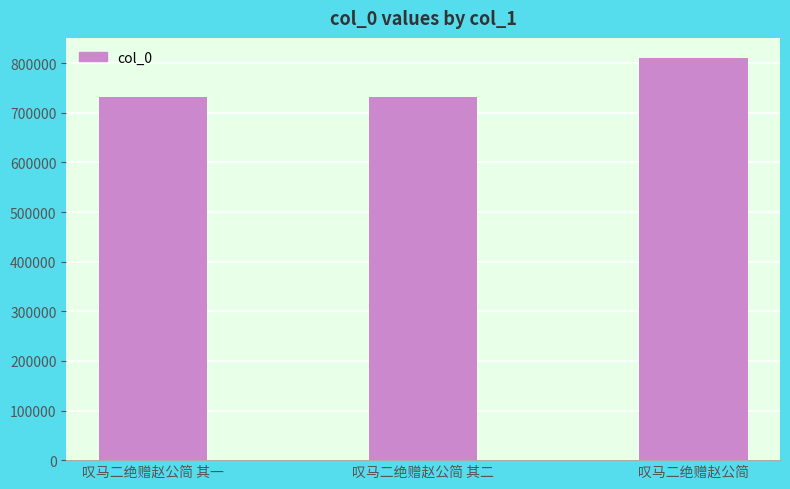

Are the bars horizontal?

No